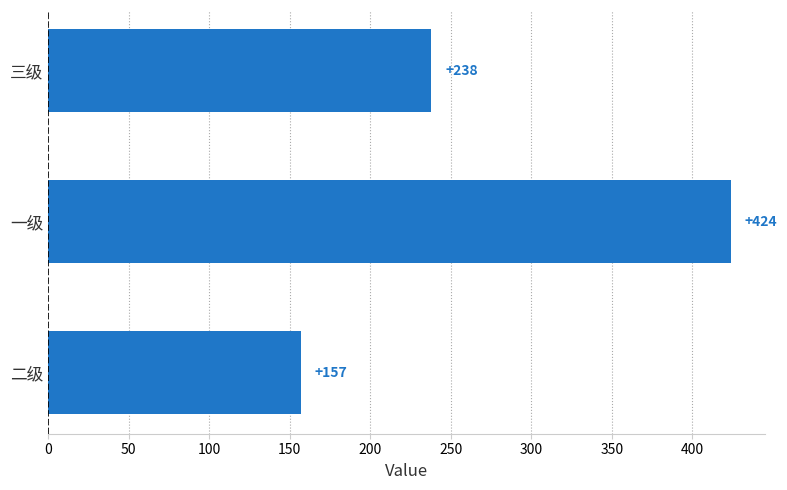

What is the difference between the maximum and second lowest values?

186